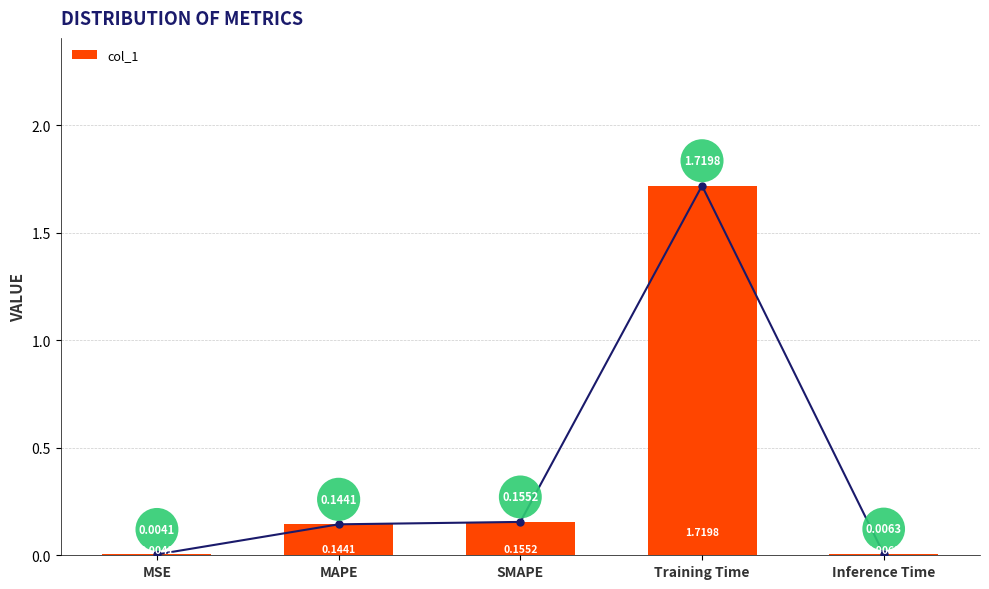

How many series are shown in this chart?

1